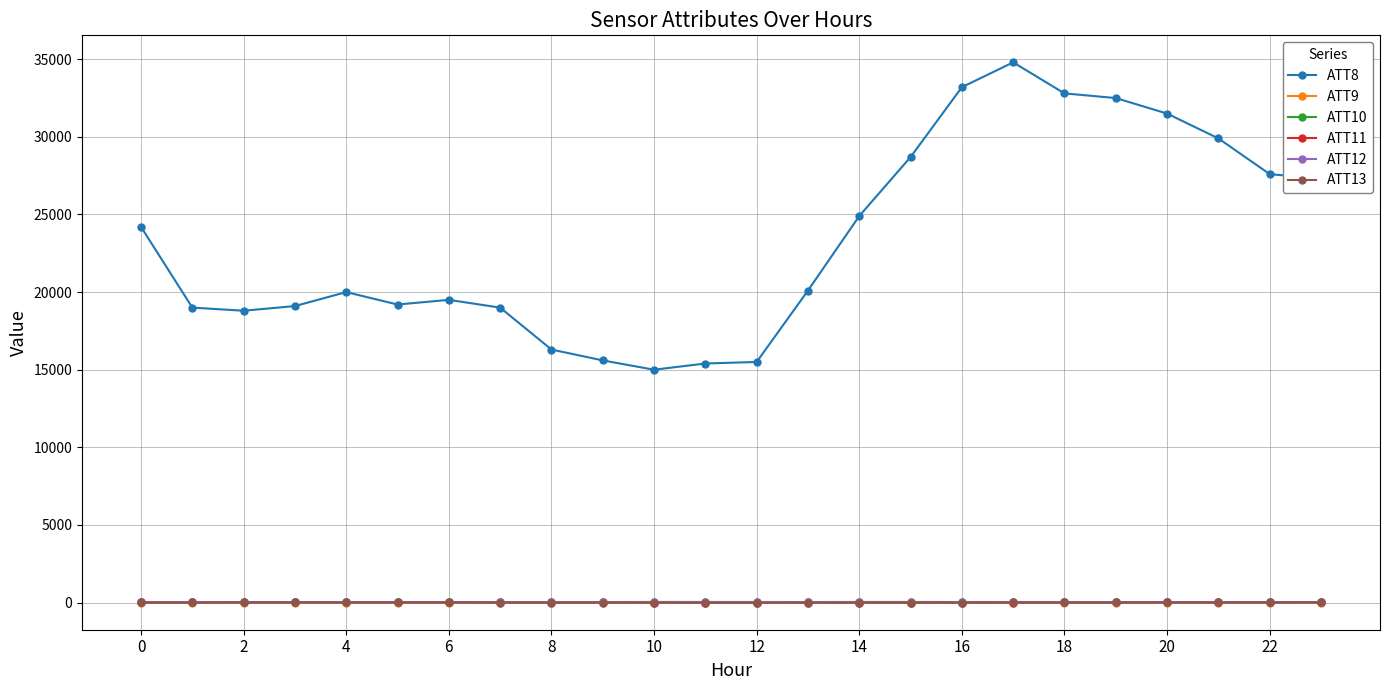

What is the value of the ATT8 point at the 1st from the left?

24200.0